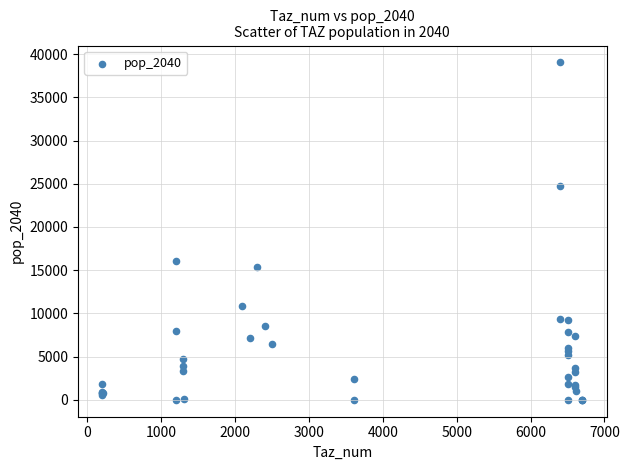

What Y value in the scatter plot is closest to 19520?

16066.2